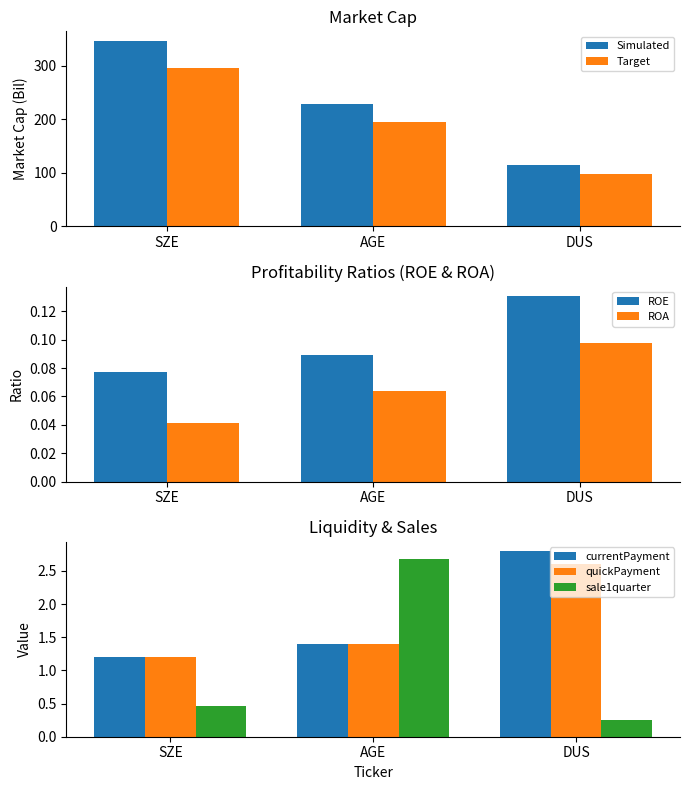

What is the value of the roa bar at the 3rd from the left?

0.1